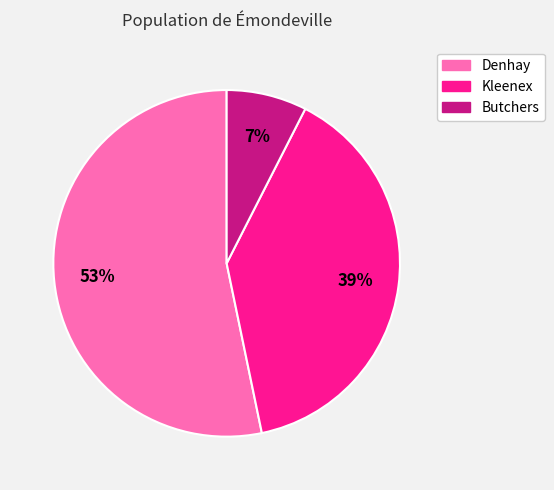

The Butchers slice represents 7% of the pie. True or false?

True